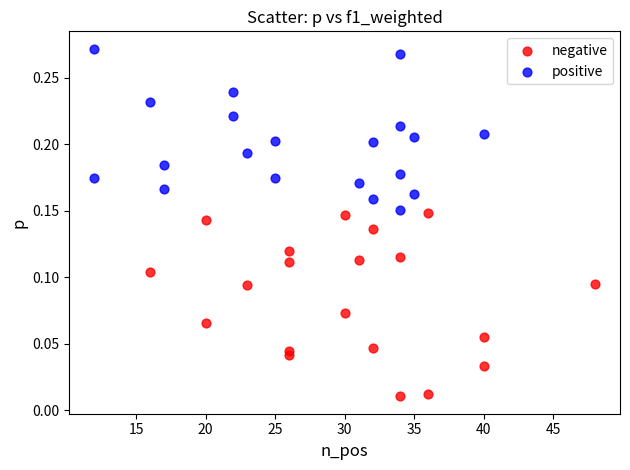

Which series contains the lowest Y value?

negative